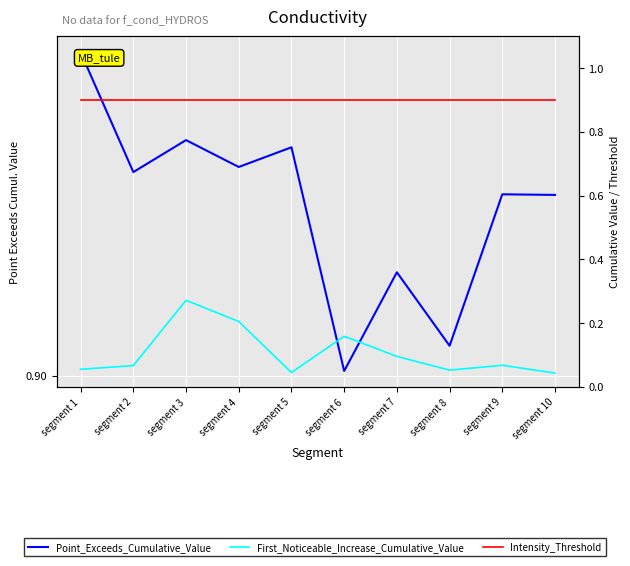

Which series changed the most between segment 1 and segment 9?

First_Noticeable_Increase_Cumulative_Value